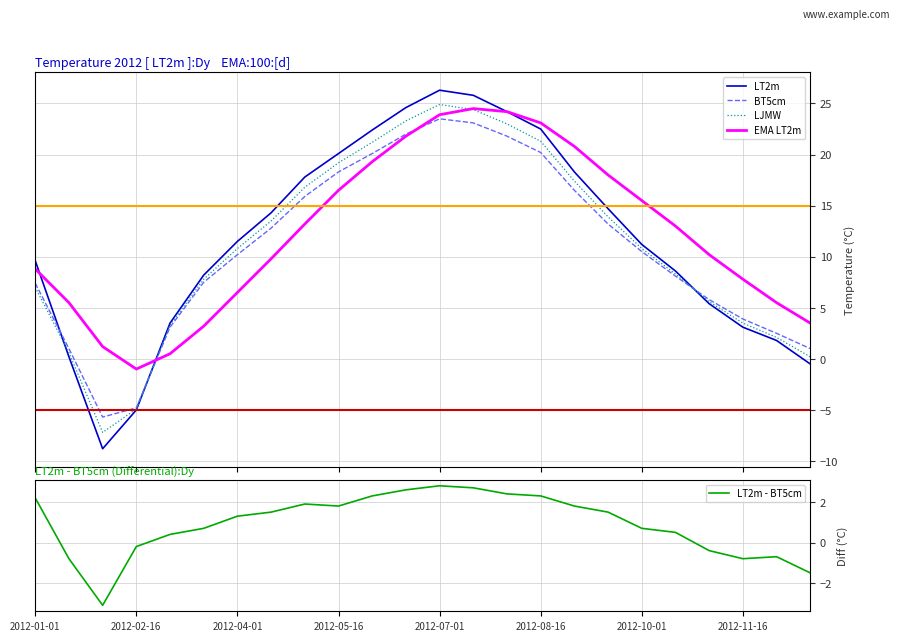

What is the highest value of the BT5cm series?

23.5